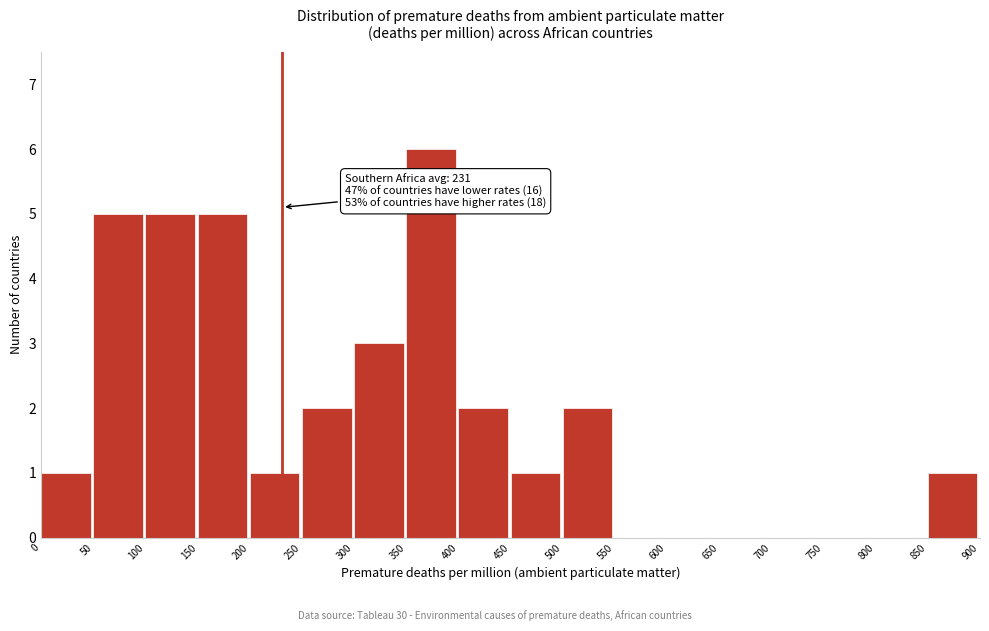

Which range on the x-axis has the tallest bar?

350 to 400